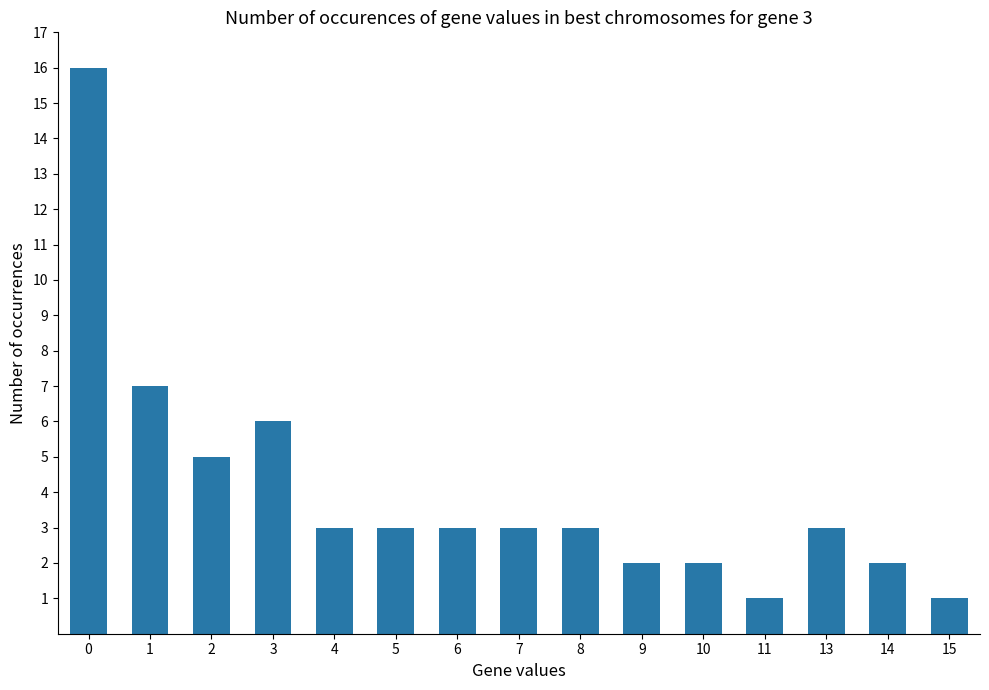

Is it true that the value at 0 is 26?

False